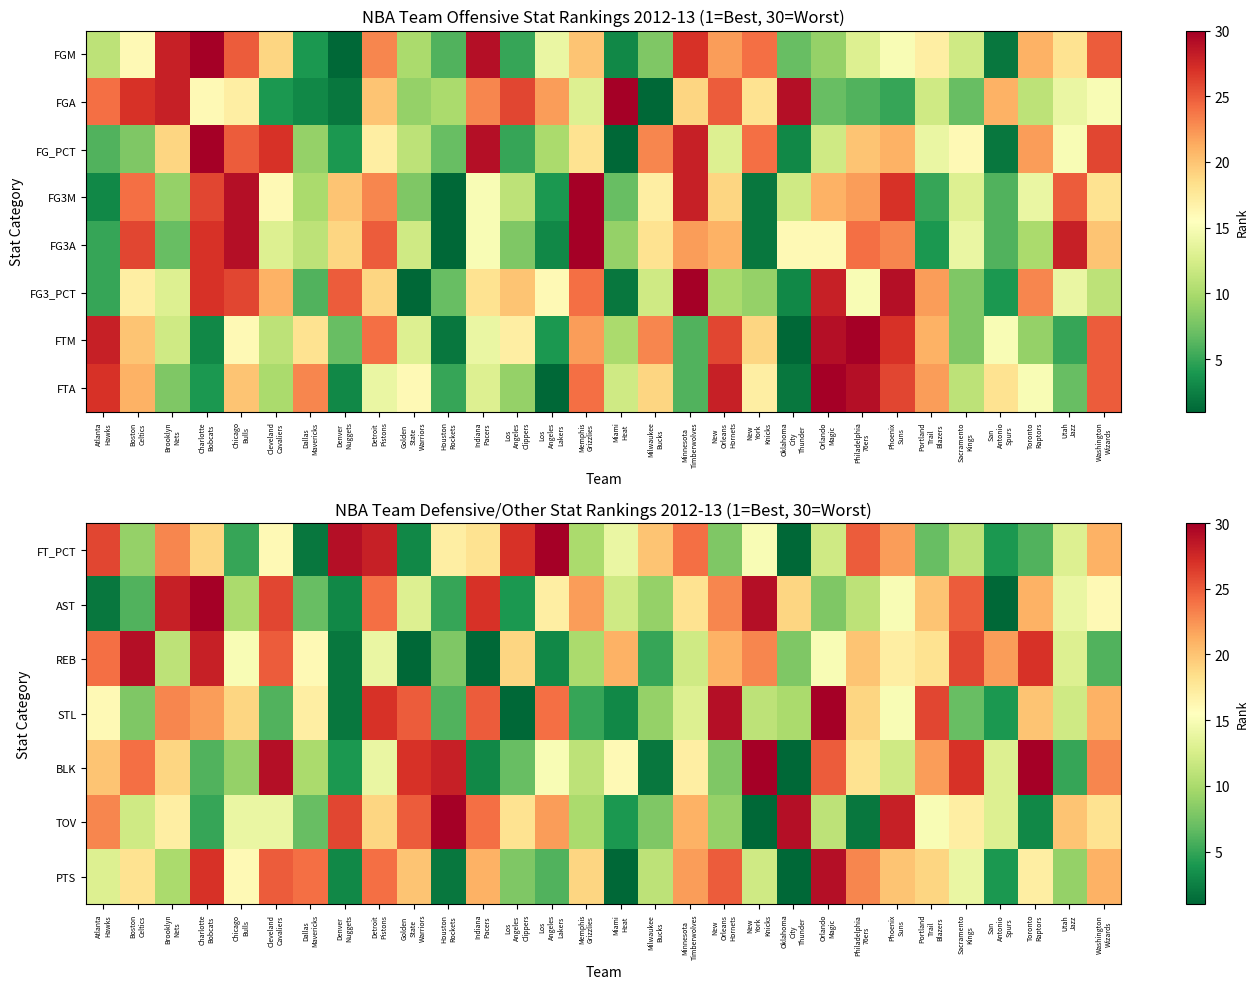

What is the difference between the highest and lowest values at San
Antonio
Spurs?

21